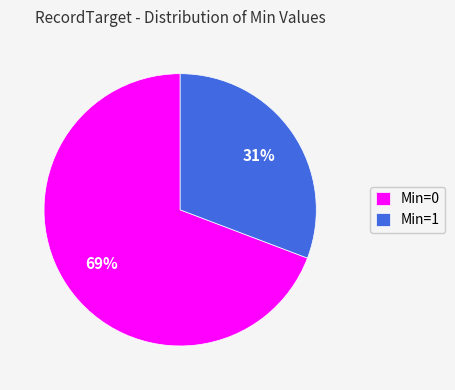

Which slice is the smallest?

Min=1